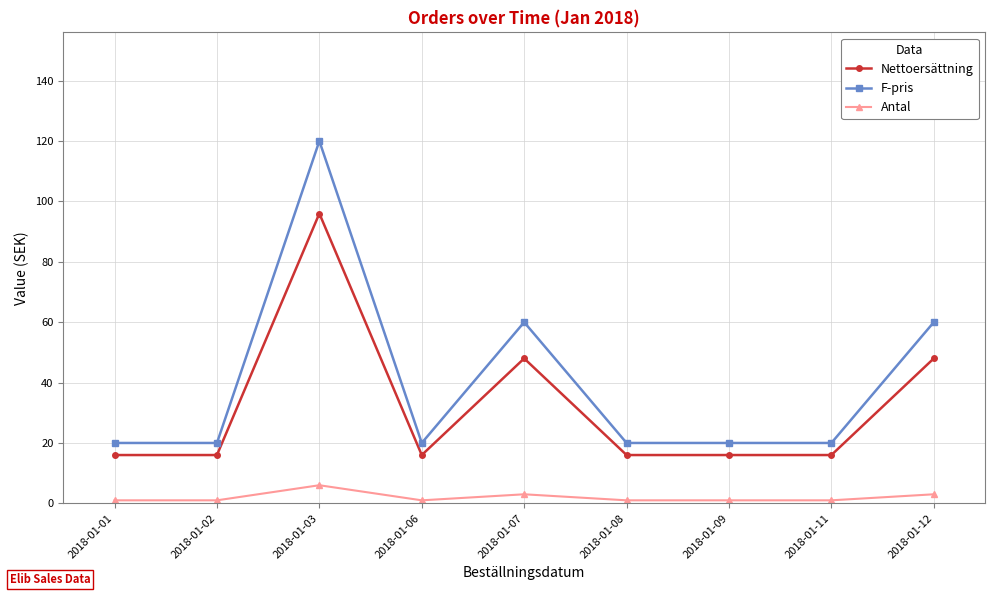

At how many categories does at least one series exceed 99?

1